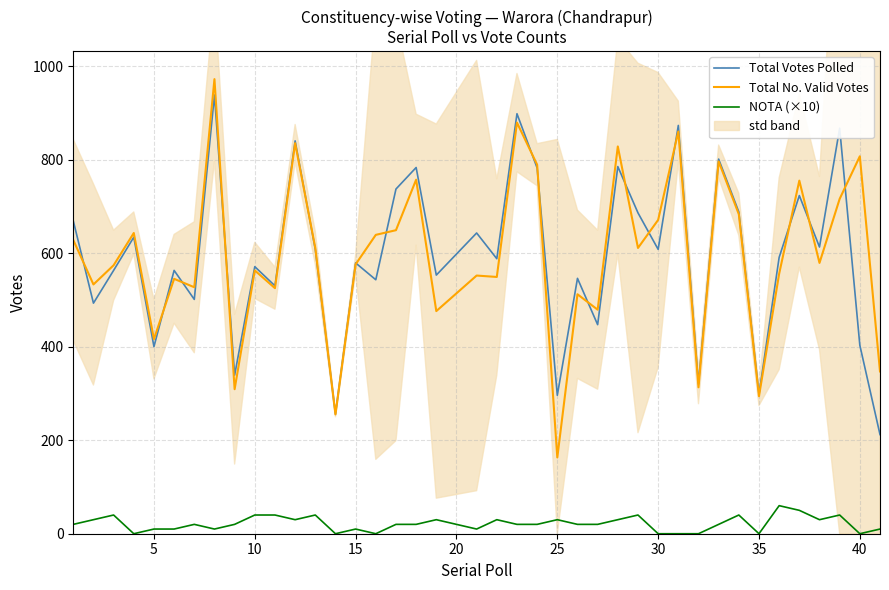

True or false: NOTA (×10) and Total No. Valid Votes cross at least once.

False